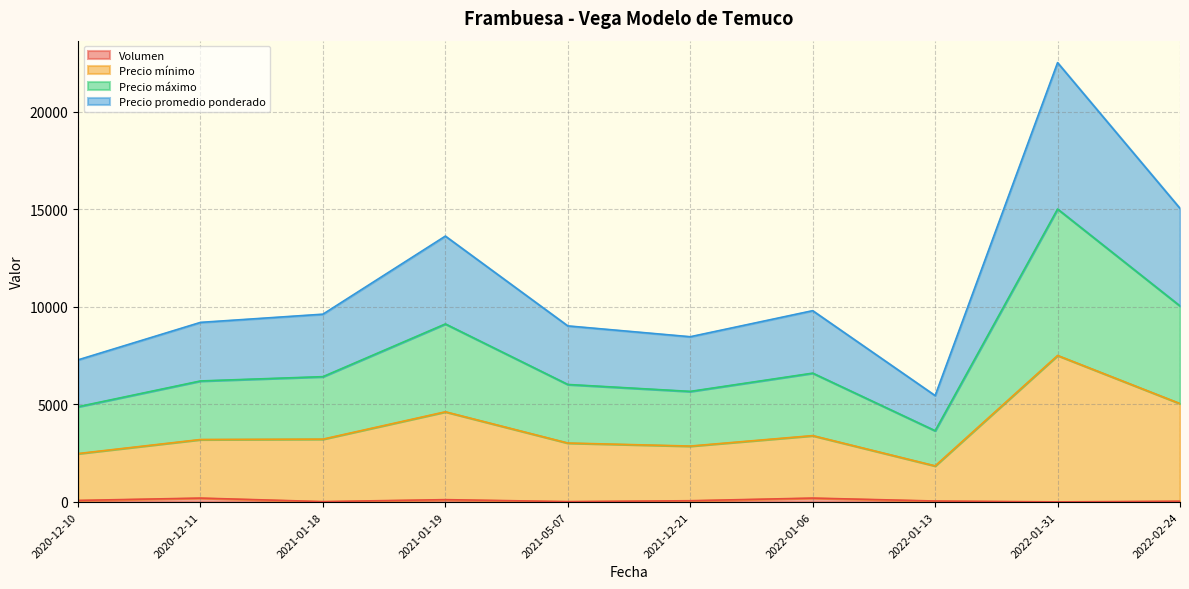

What is the difference between the highest and lowest values at 2021-01-19?

13500